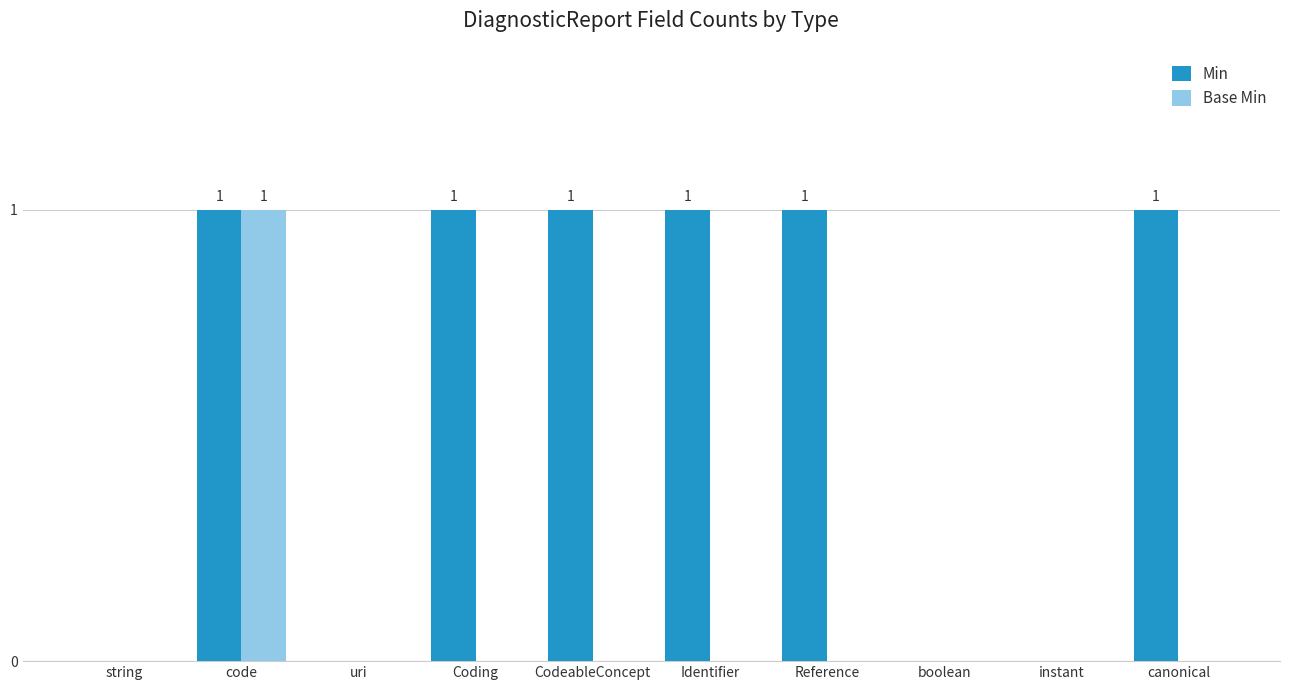

Are the bars horizontal?

No